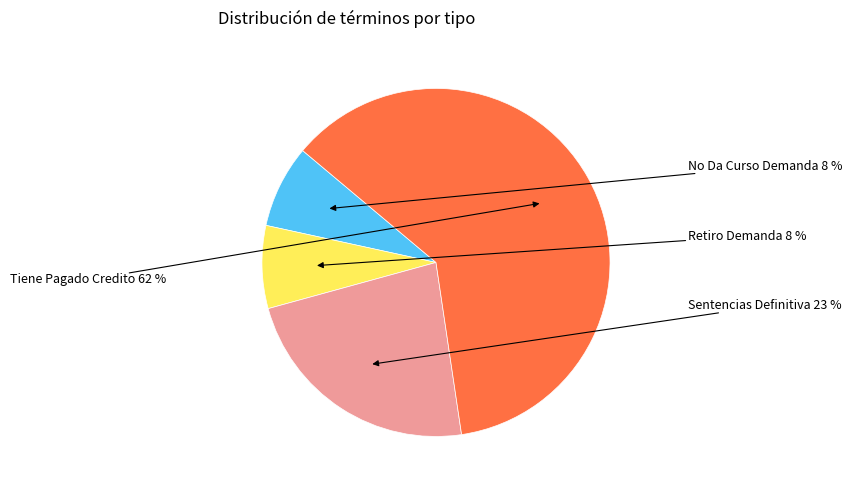

Is there a majority slice in this chart?

Yes